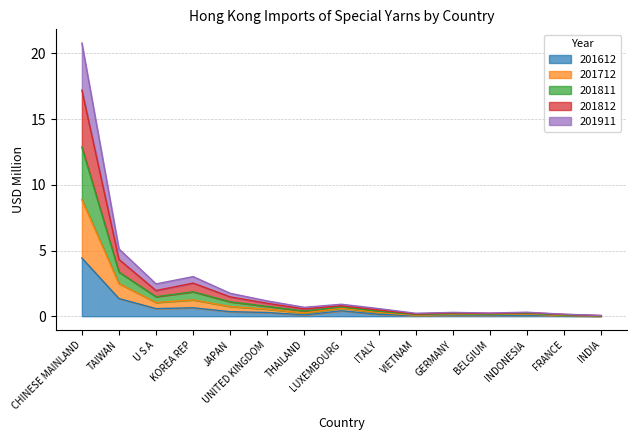

What is the maximum value for 201612?

4.4